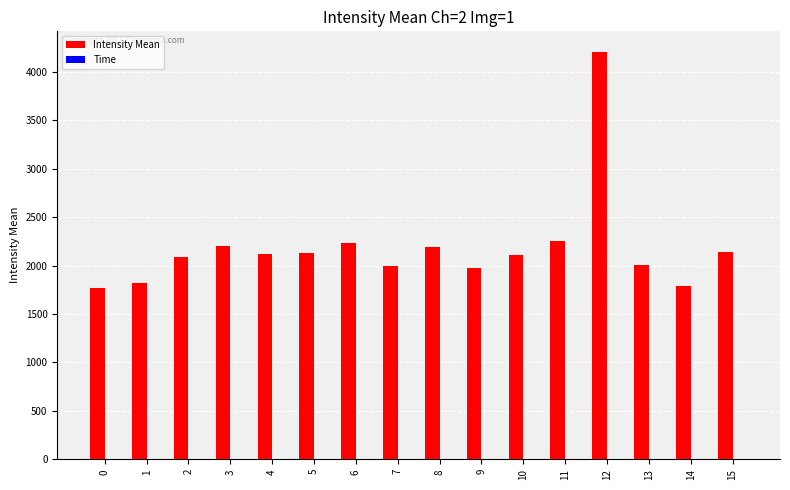

Which series has the largest total across all categories?

Intensity Mean